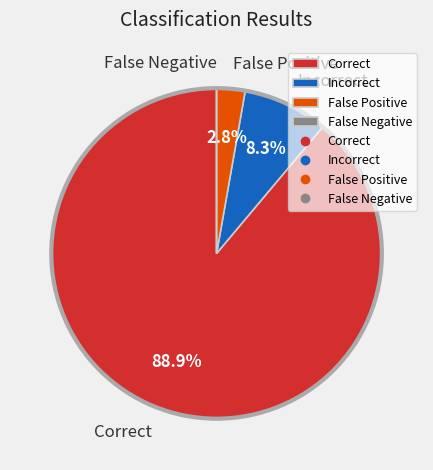

Is False Positive the majority of the pie?

No